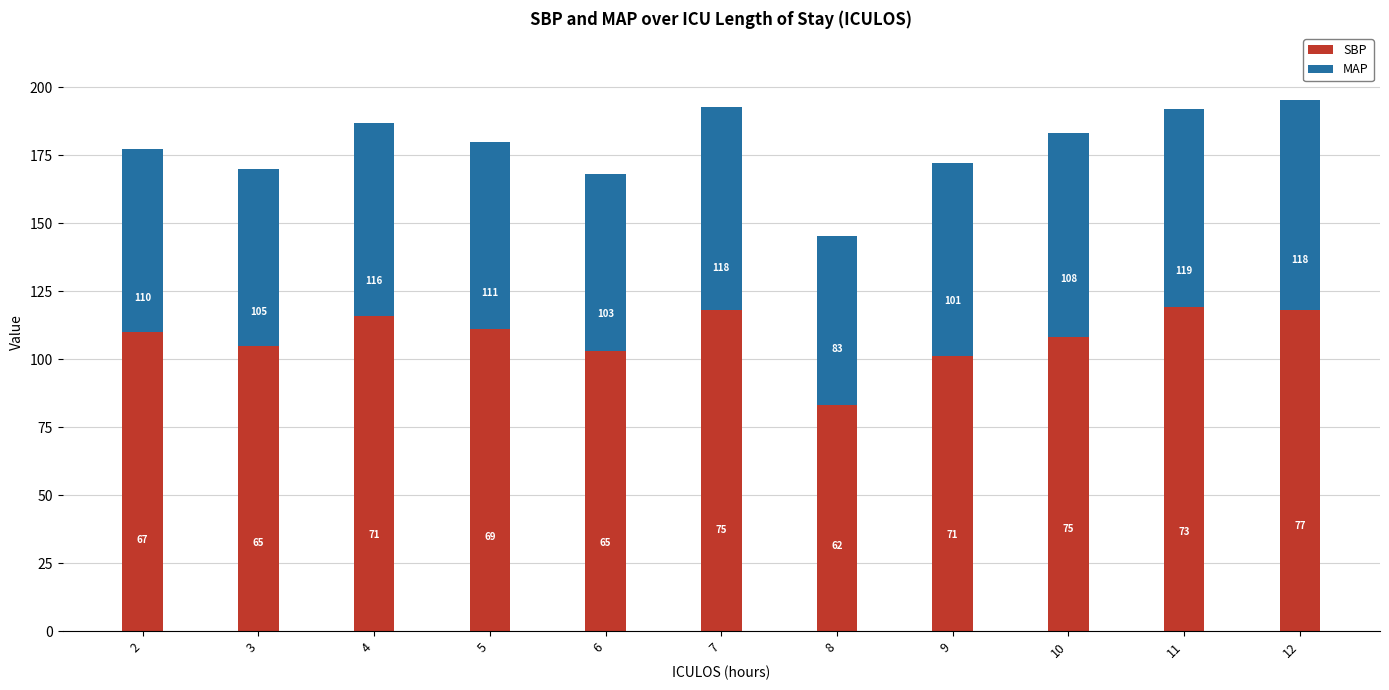

What is the value of the SBP bar at the 7th from the left?

83.0